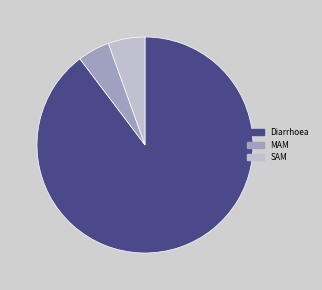

Combined, do Diarrhoea and MAM account for over 50%?

Yes